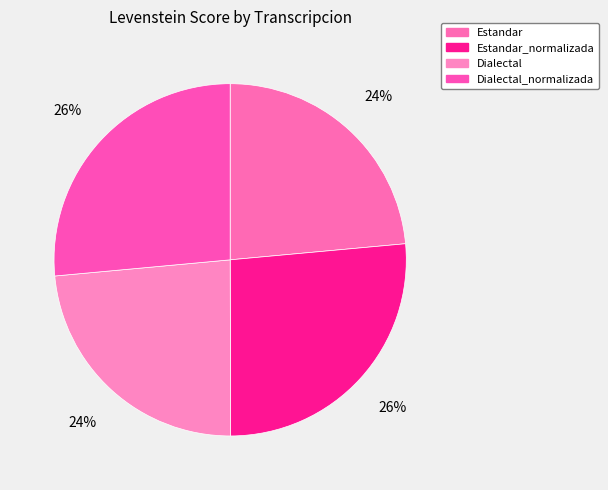

Rank the categories by value from highest to lowest.

Dialectal_normalizada, Estandar_normalizada, Dialectal, Estandar